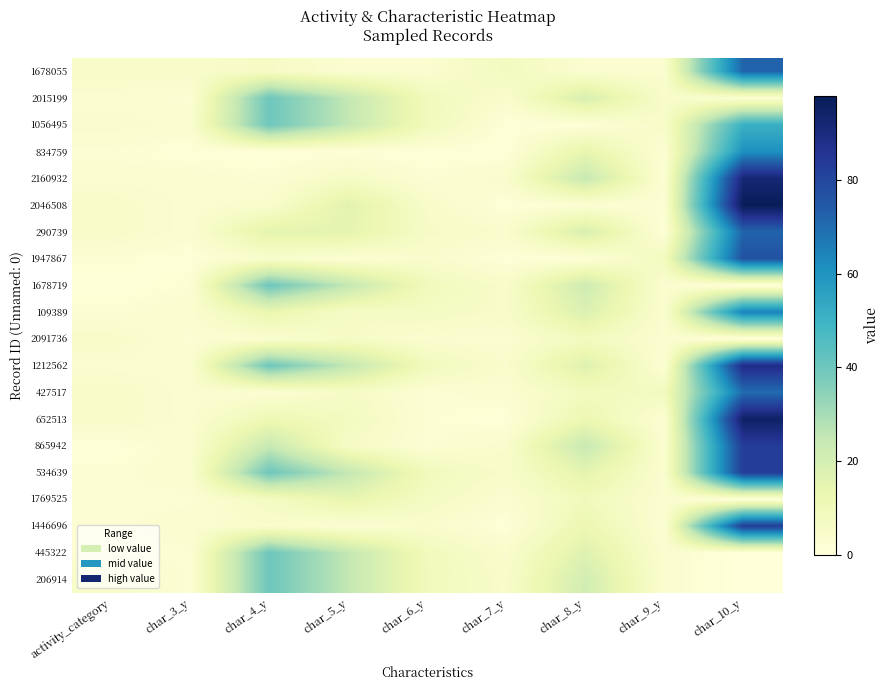

List the series in order of their peak value, lowest first.

2091736, 1769525, 2015199, 1678719, 445322, 206914, 1056495, 834759, 109389, 427517, 1678055, 290739, 1947867, 865942, 534639, 1446696, 1212562, 2160932, 652513, 2046508